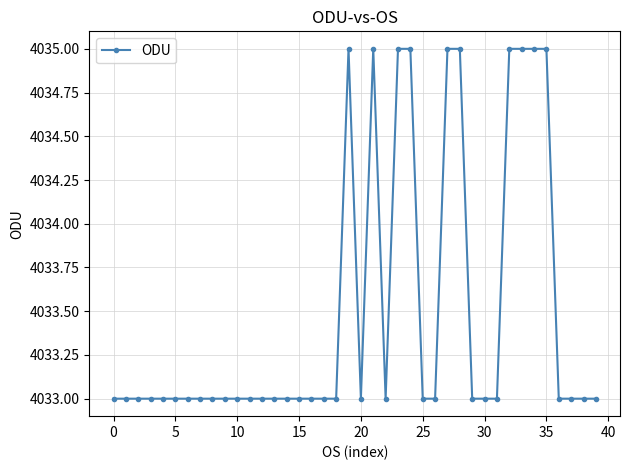

What is the sum of all values?

161340